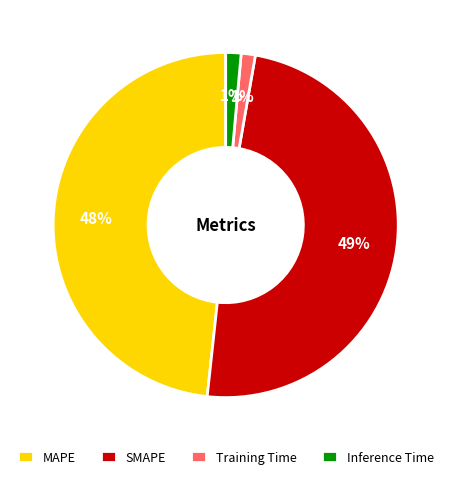

What percentage is the Inference Time slice, to the nearest percent?

1%